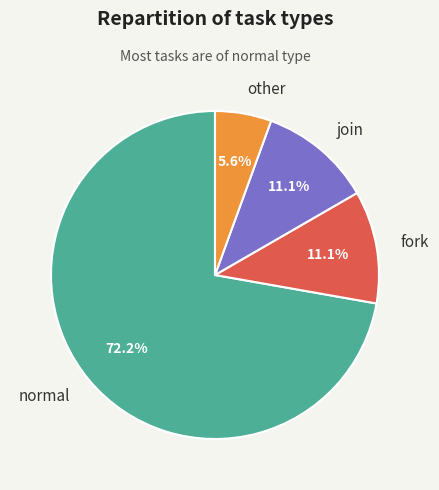

Combined, do fork and normal account for over 50%?

Yes